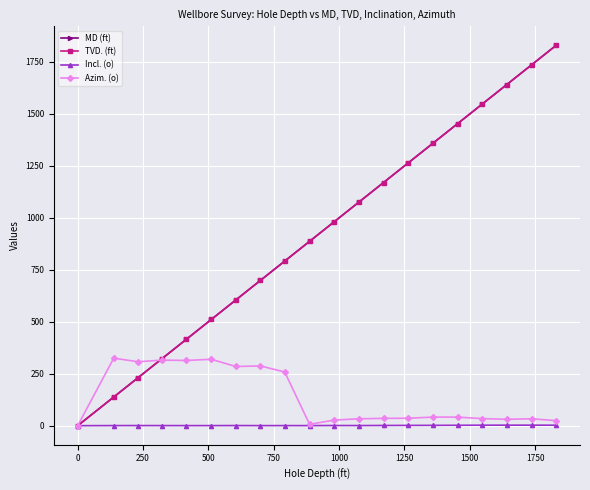

True or false: TVD. (ft) has more than 0 interior local peaks.

False